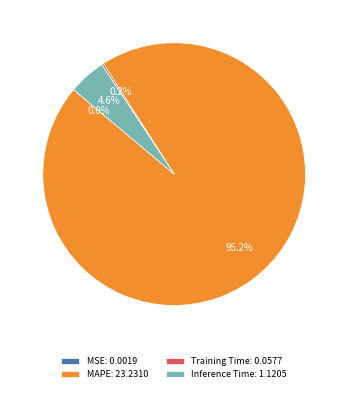

How much of the chart is everything except Inference Time?

95.4%